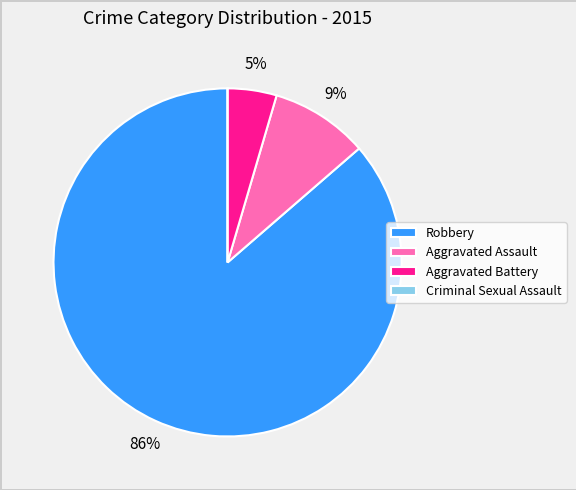

True or false: Aggravated Battery accounts for 12% of the total.

False